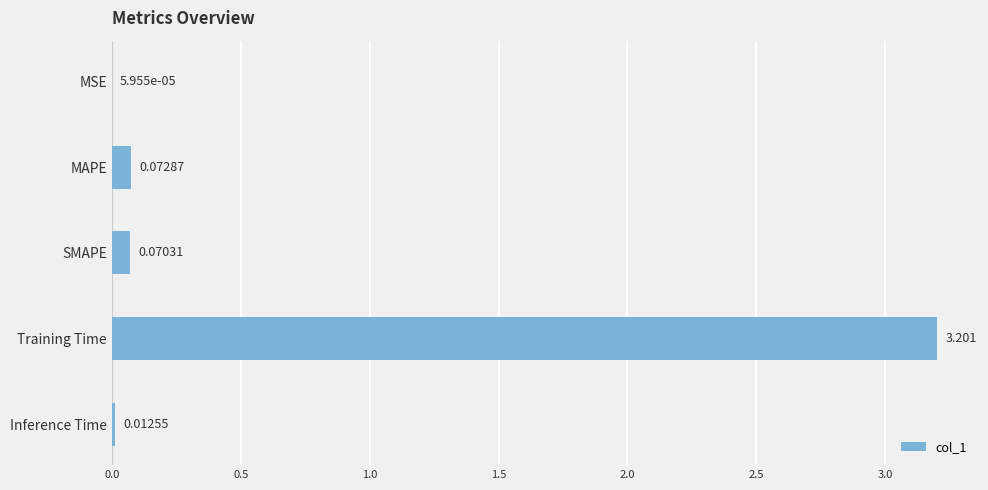

At which label is the value closest to 1?

MAPE